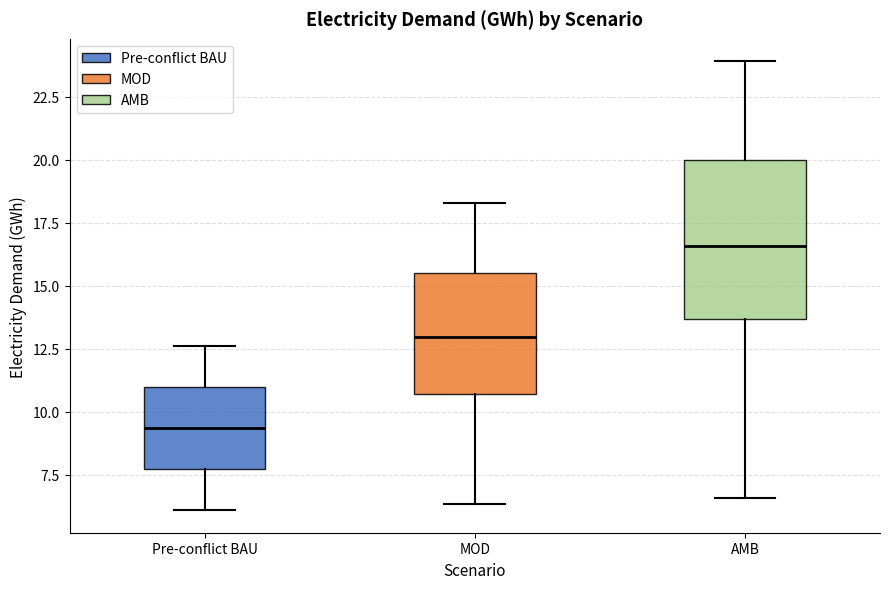

Where does the upper whisker of the box for Pre-conflict BAU end on the y-axis? The values are not printed on the chart, so give them approximately, as read against the axis.

12.5